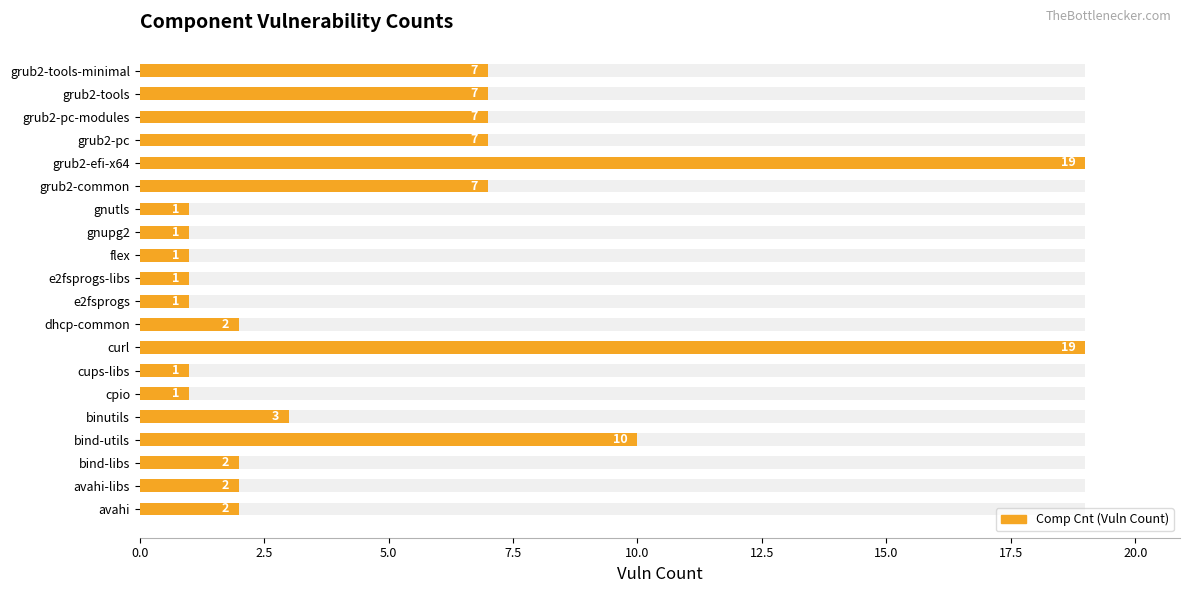

Reading left to right, what are all the values shown in this chart?

2	2	2	10	3	1	1	19	2	1	1	1	1	1	7	19	7	7	7	7